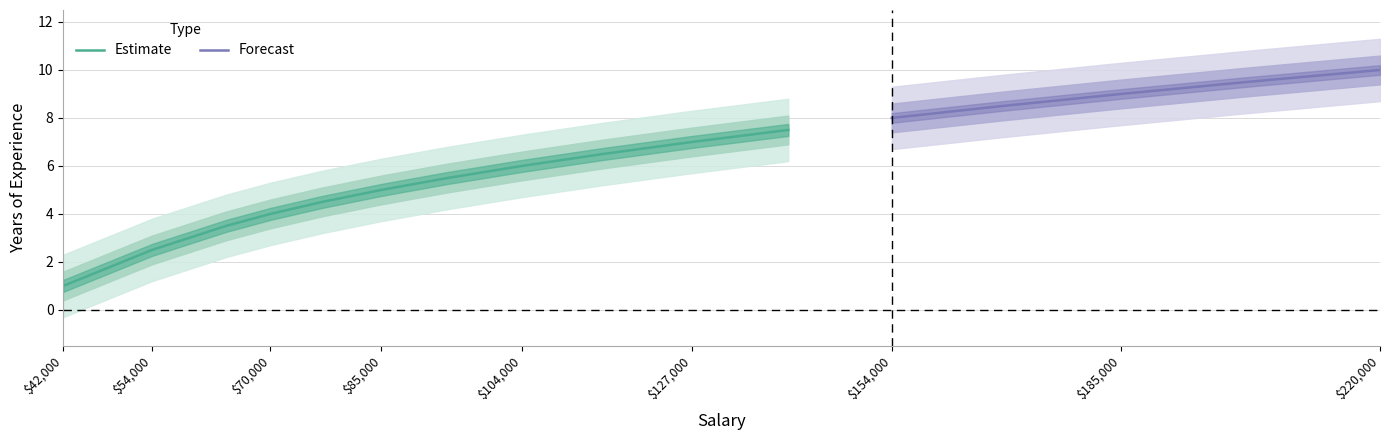

Rank the categories by value from highest to lowest.

220000, 202000, 185000, 169000, 154000, 140000, 127000, 115000, 104000, 94000, 85000, 77000, 70000, 64000, 59000, 54000, 50000, 46000, 42000